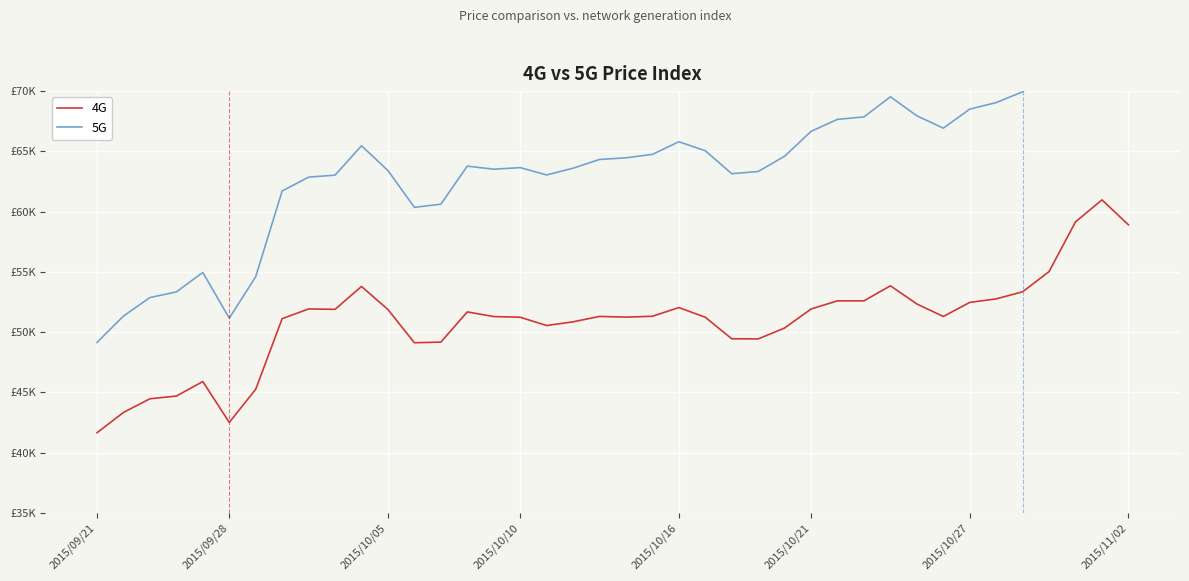

What is the sum of the 5G values at 15 and 29?

131375.3